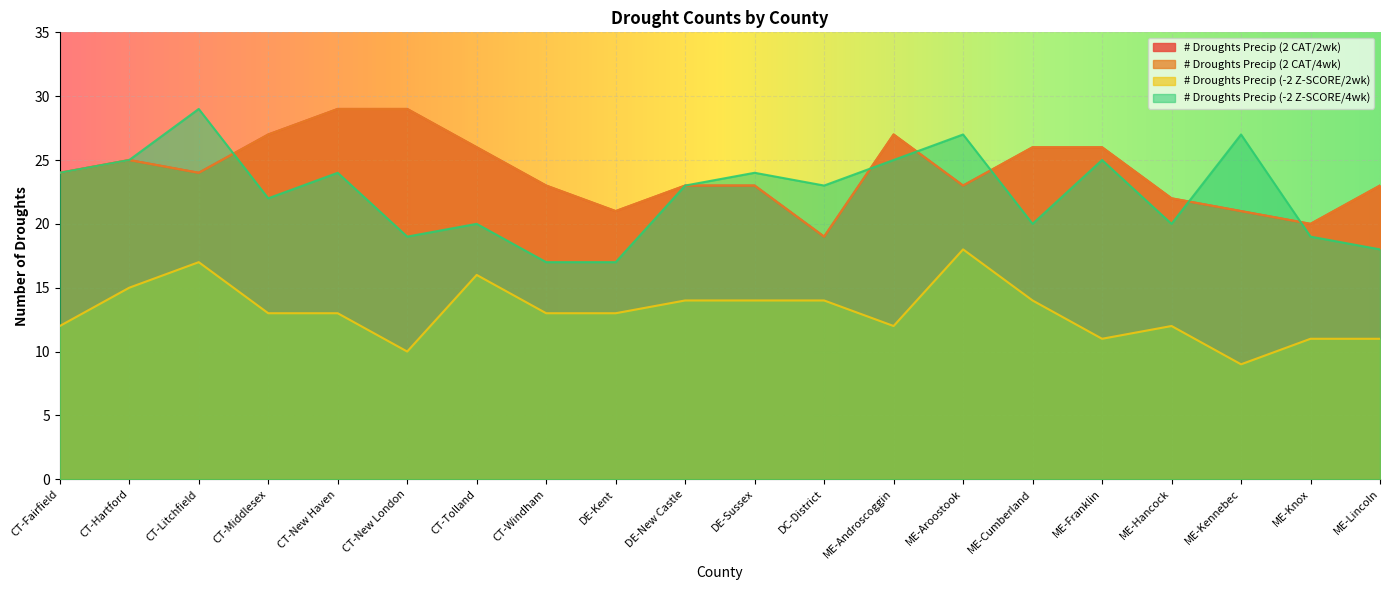

Which has a higher value, ME-Cumberland or CT-Tolland?

ME-Cumberland